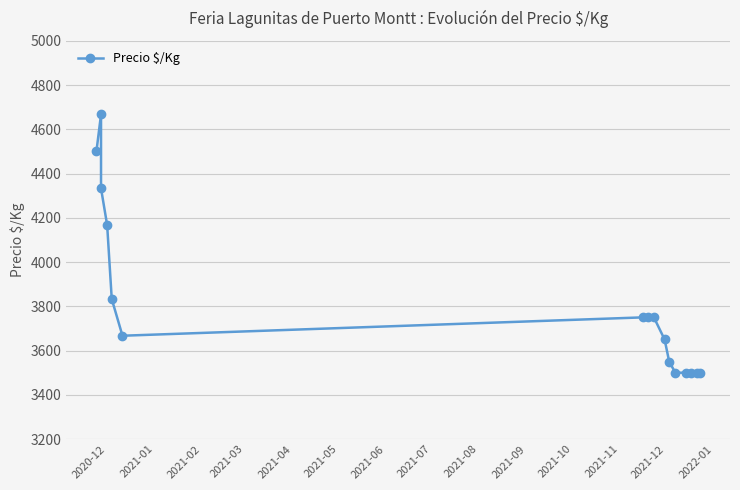

What is the difference between the maximum and minimum values?

1167